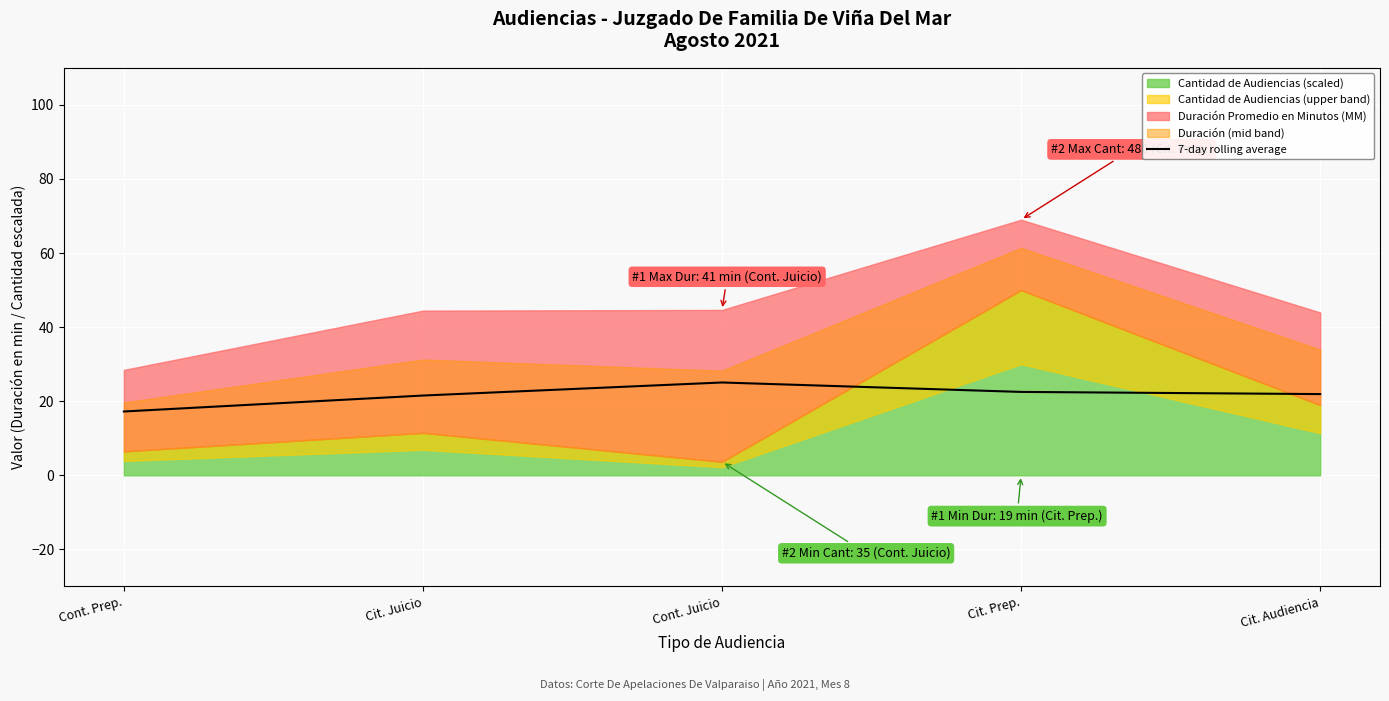

Is it true that the value at Cit. Juicio is 33.0?

False